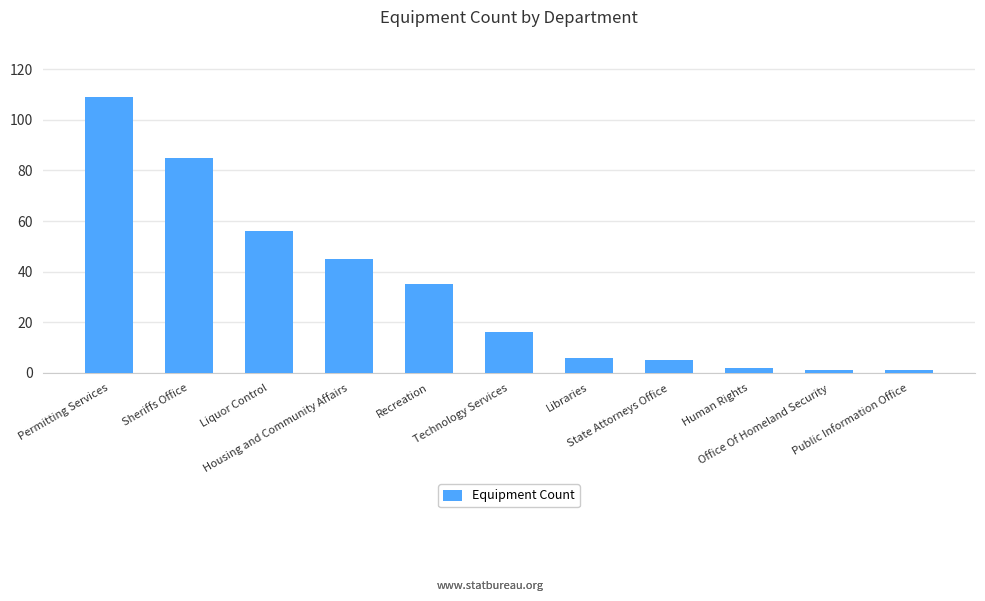

What is the change in value from Sheriffs Office to Liquor Control?

-29